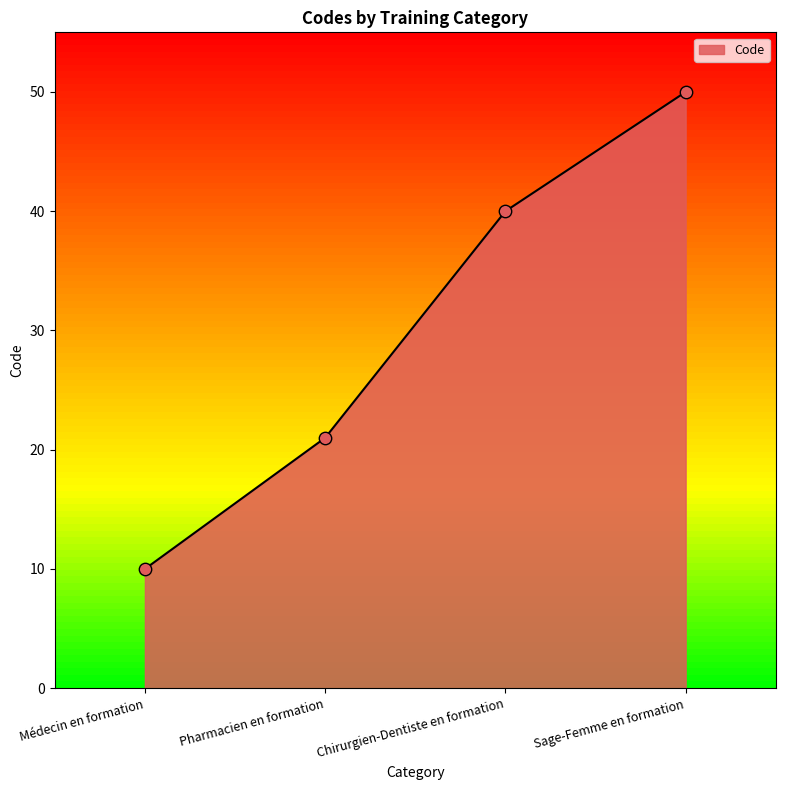

Approximately how many times larger is the value at Chirurgien-Dentiste en formation compared to Pharmacien en formation?

1.9